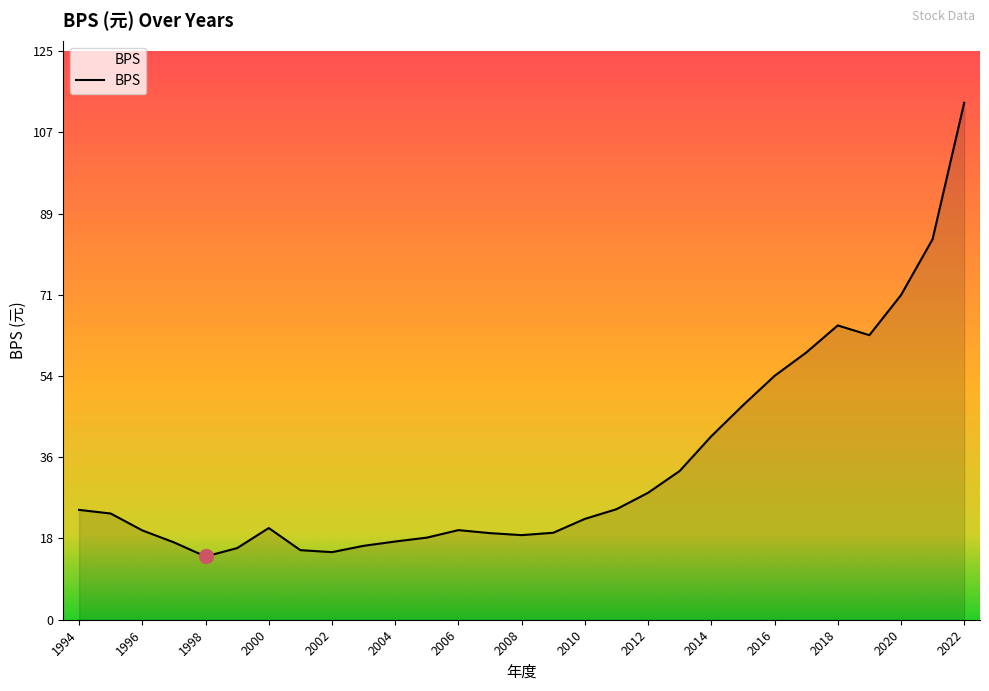

What is the smallest value displayed?

13.9